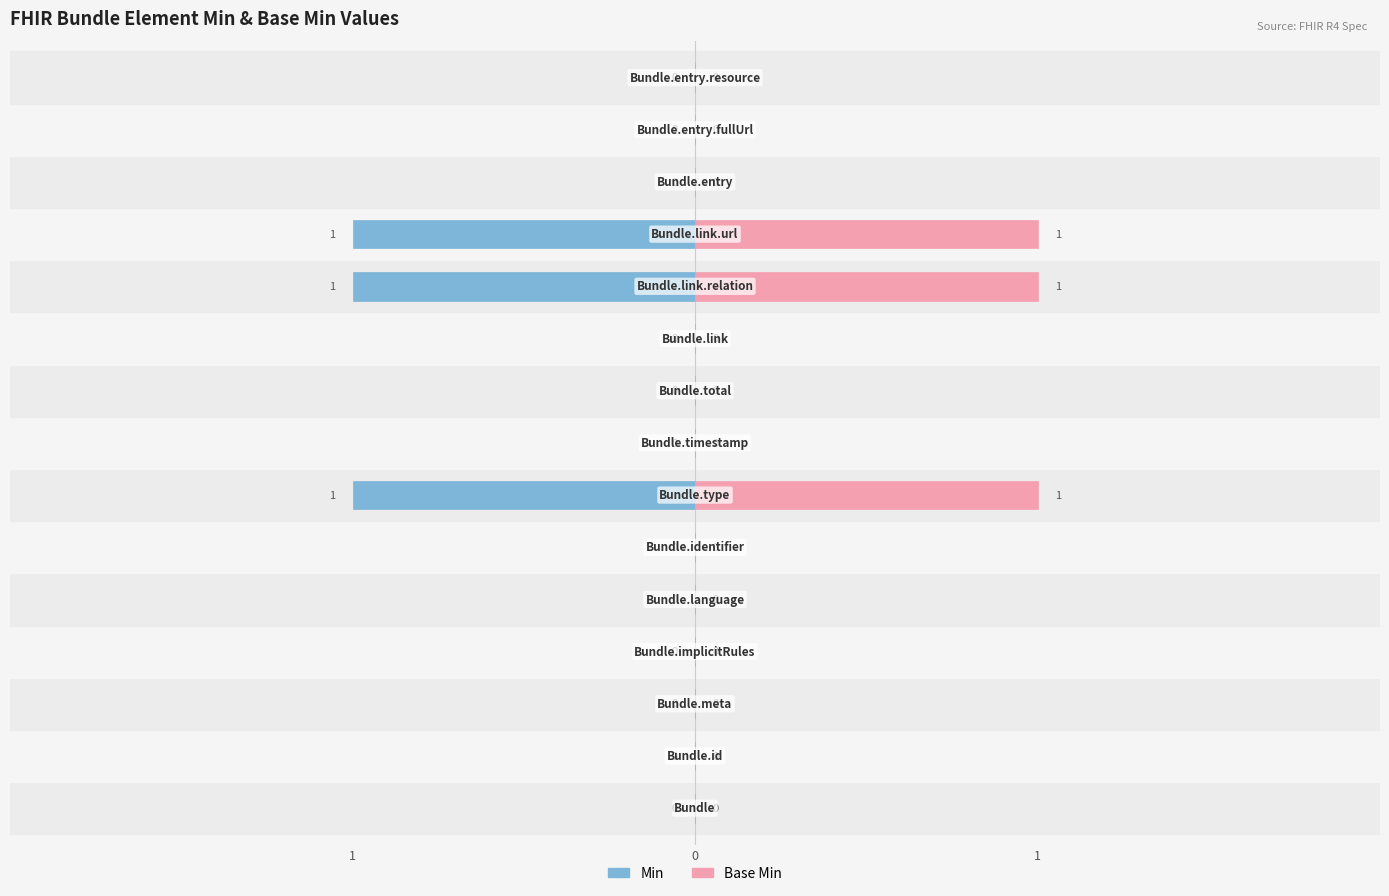

What is the sum of all Min values?

-3